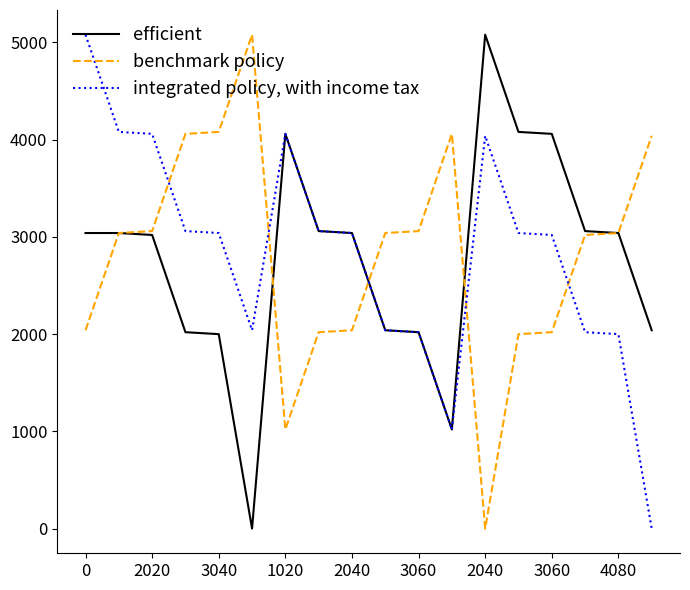

What is the greatest value displayed?

5080